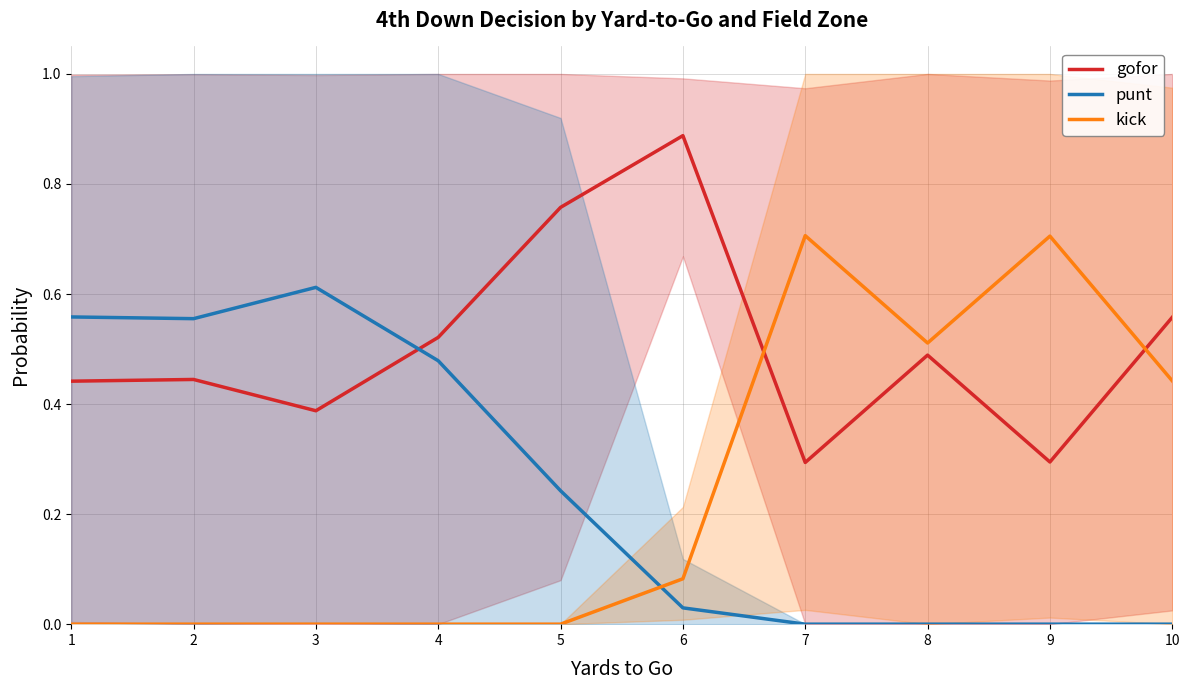

What are all the series names shown in the legend?

gofor, punt, kick